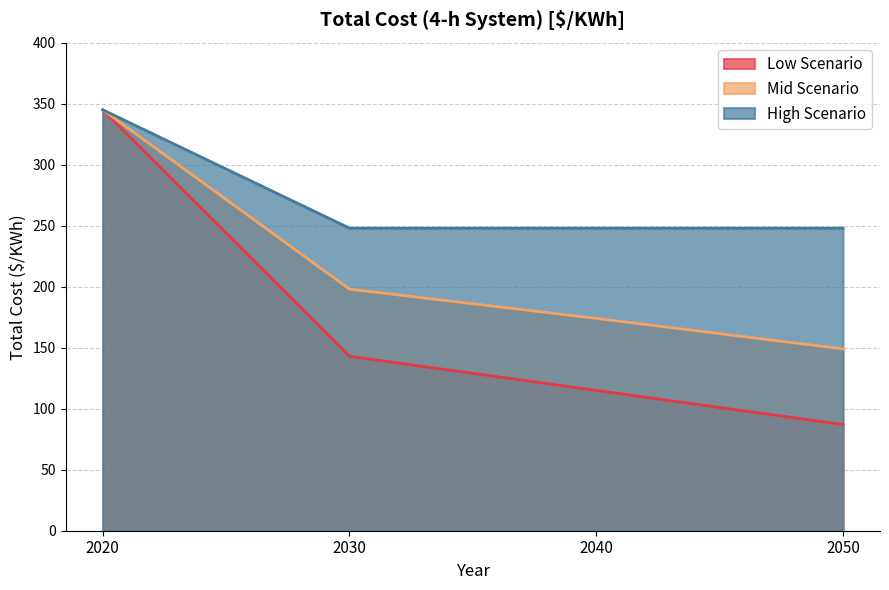

True or false: Mid Scenario and High Scenario intersect in this chart.

False